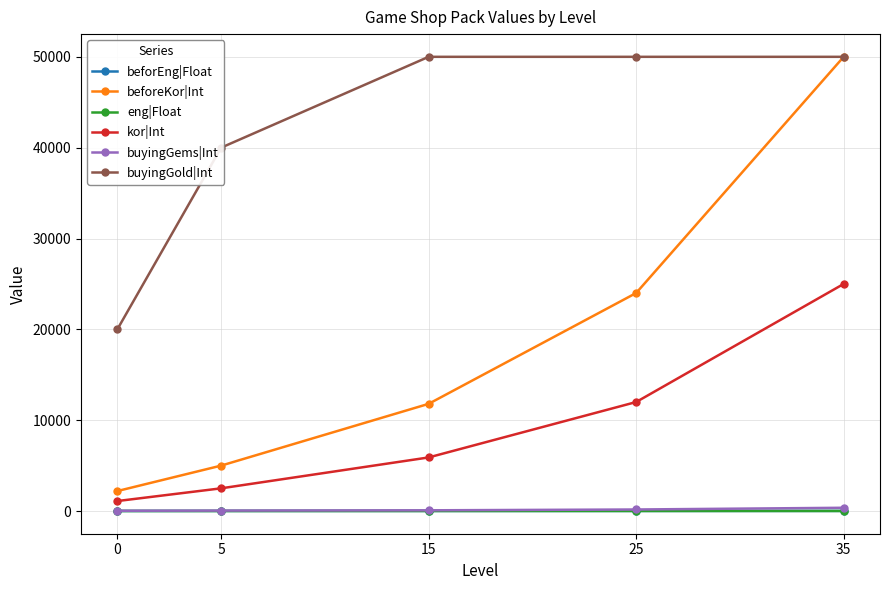

True or false: buyingGems|Int and buyingGold|Int intersect in this chart.

False